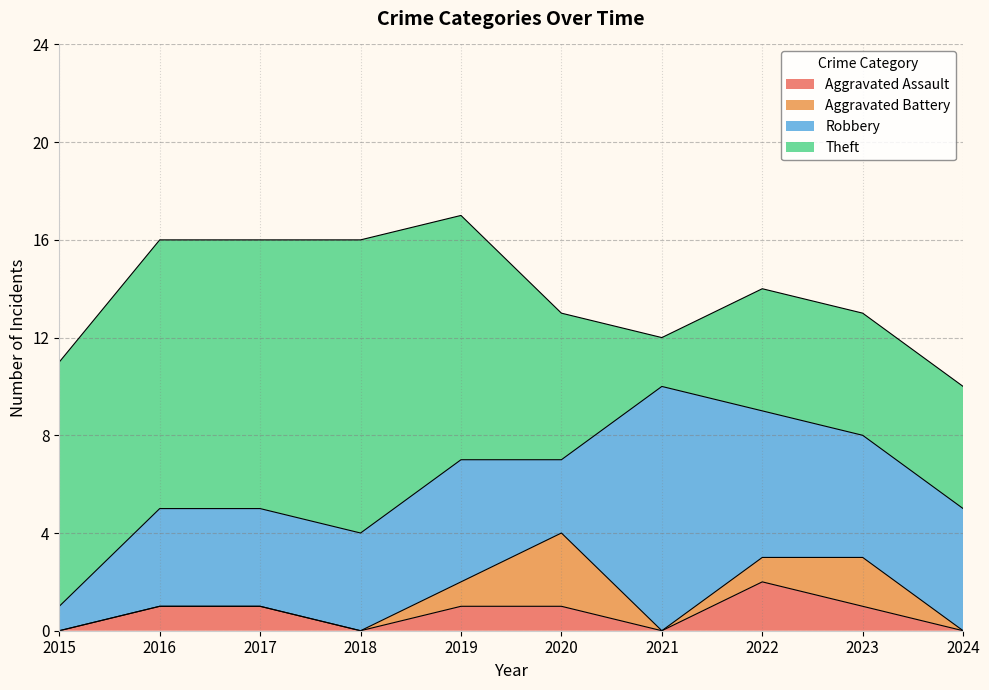

In Theft, how many points are lower than both neighbors (excluding endpoints)?

1